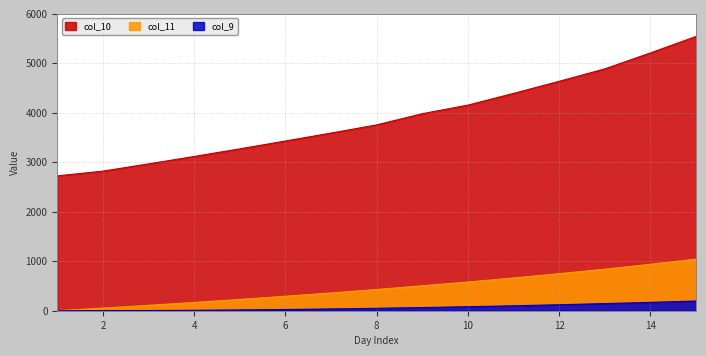

At which label does col_11 reach its peak?

15